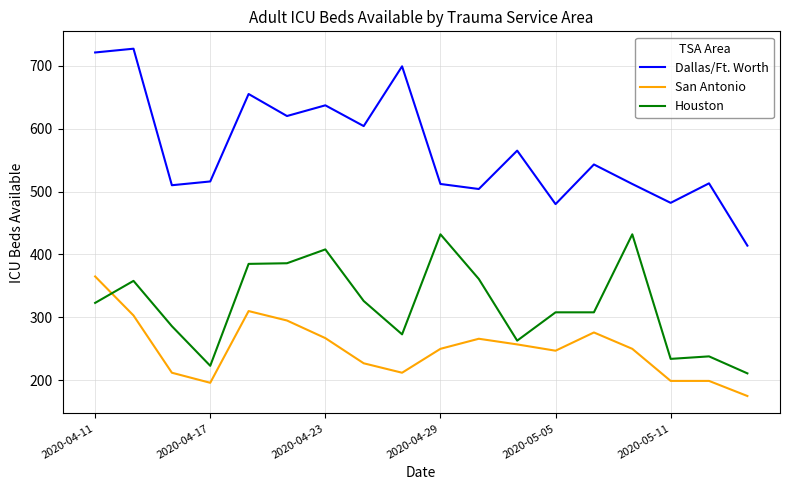

True or false: Houston has more than 0 points higher than both neighbors.

True